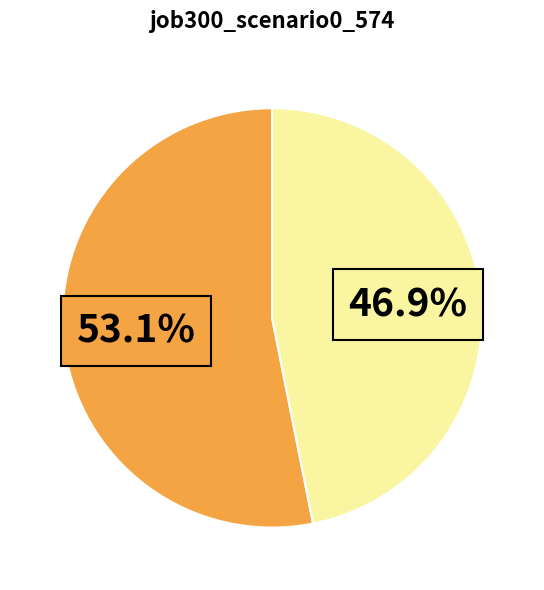

Is there a majority slice in this chart?

Yes